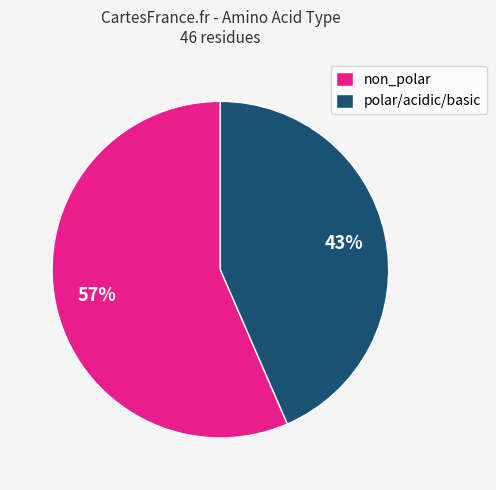

Count the number of slices in the pie.

2